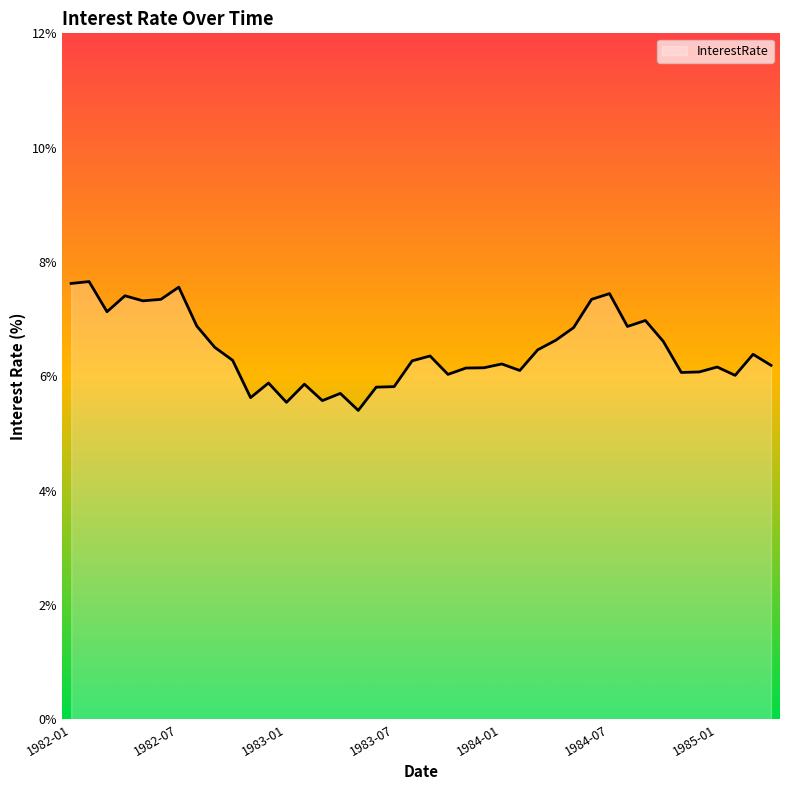

What is the greatest value displayed?

7.7